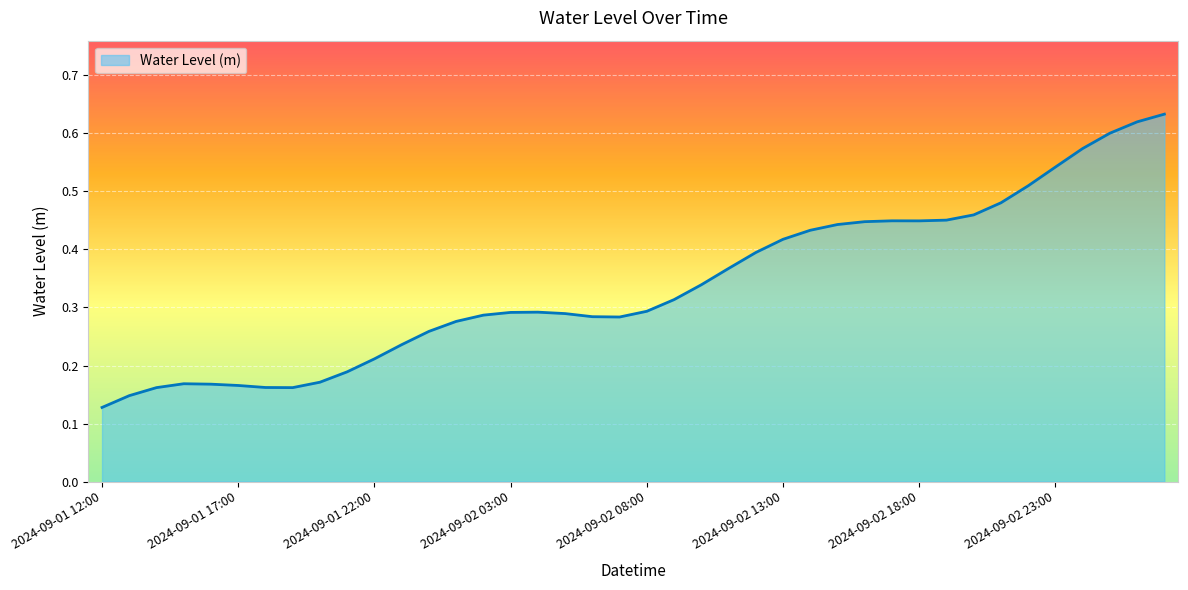

List the labels in order of value, smallest first.

2024-09-01 12:00, 2024-09-01 13:00, 2024-09-01 19:00, 2024-09-01 14:00, 2024-09-01 18:00, 2024-09-01 17:00, 2024-09-01 16:00, 2024-09-01 15:00, 2024-09-01 20:00, 2024-09-01 21:00, 2024-09-01 22:00, 2024-09-01 23:00, 2024-09-02 00:00, 2024-09-02 01:00, 2024-09-02 07:00, 2024-09-02 06:00, 2024-09-02 02:00, 2024-09-02 05:00, 2024-09-02 03:00, 2024-09-02 04:00, 2024-09-02 08:00, 2024-09-02 09:00, 2024-09-02 10:00, 2024-09-02 11:00, 2024-09-02 12:00, 2024-09-02 13:00, 2024-09-02 14:00, 2024-09-02 15:00, 2024-09-02 16:00, 2024-09-02 18:00, 2024-09-02 17:00, 2024-09-02 19:00, 2024-09-02 20:00, 2024-09-02 21:00, 2024-09-02 22:00, 2024-09-02 23:00, 2024-09-03 00:00, 2024-09-03 01:00, 2024-09-03 02:00, 2024-09-03 03:00